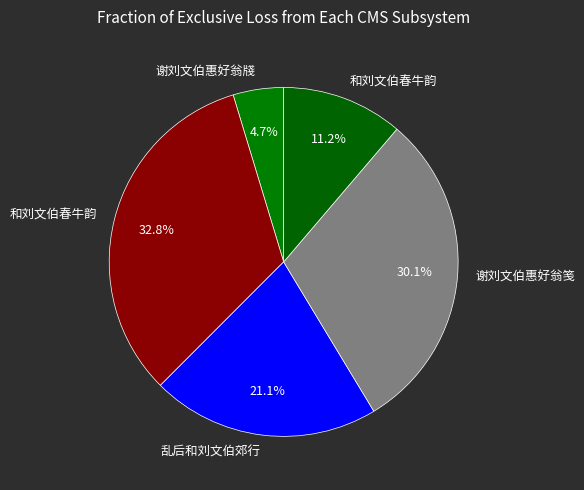

How many slices are in this pie chart?

5